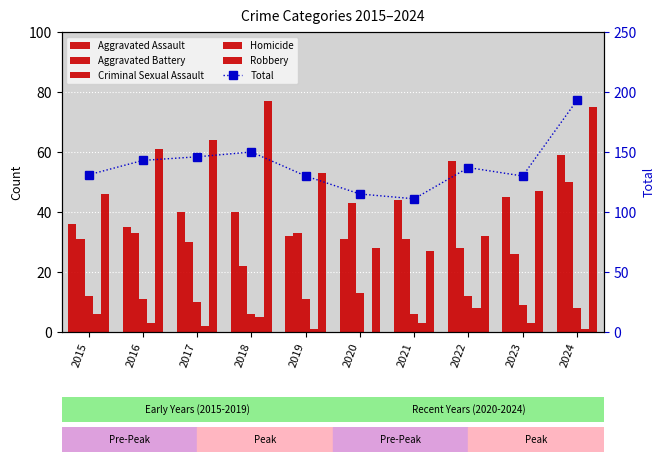

At 2024, list the series in order from smallest to largest.

Homicide, Criminal Sexual Assault, Aggravated Battery, Aggravated Assault, Robbery, Total